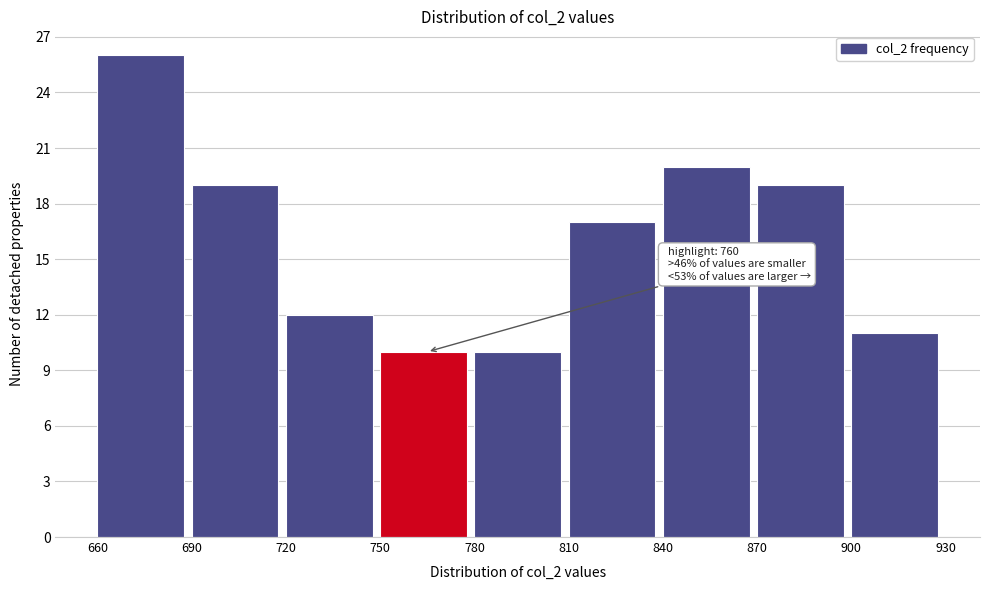

Over which range of the x-axis is the bar tallest?

660 to 690